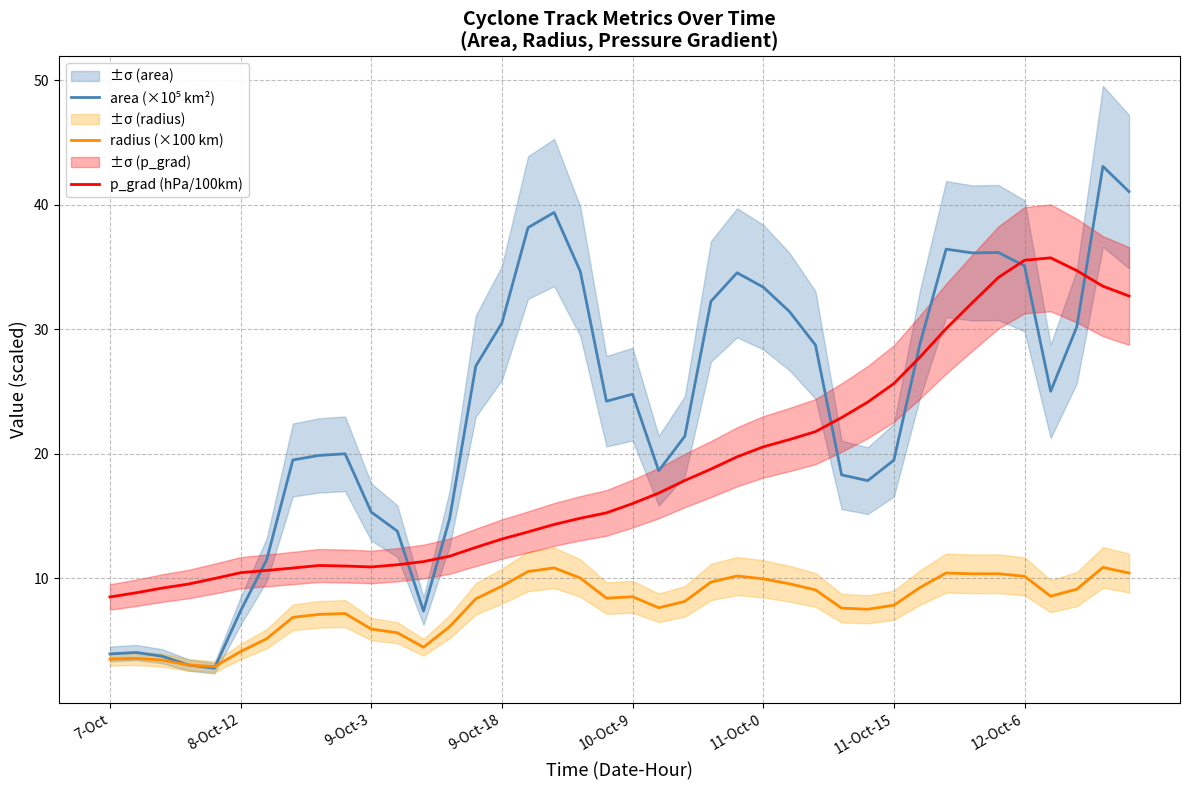

How many categories are shown in the chart?

40